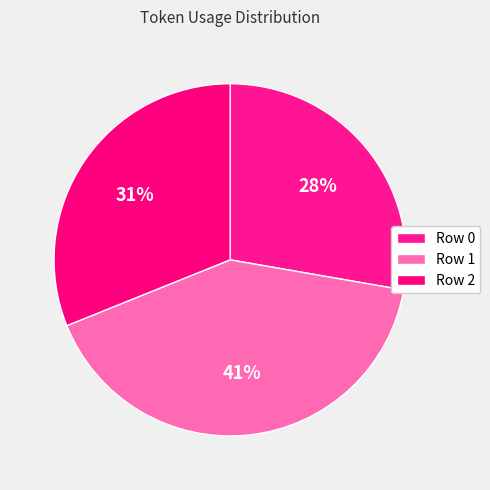

To the nearest percent, what portion does Row 2 represent?

31%